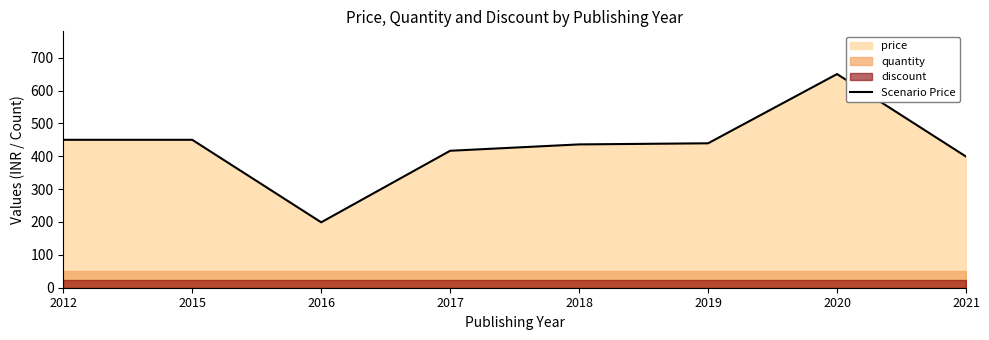

Which category has the highest value across all series?

2020